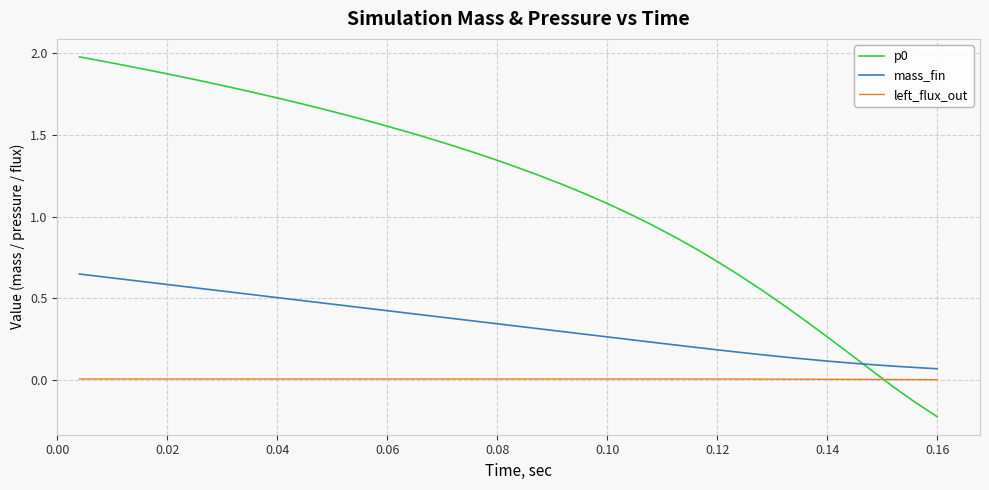

What is the difference between the second highest and minimum values in the p0 series?

2.2